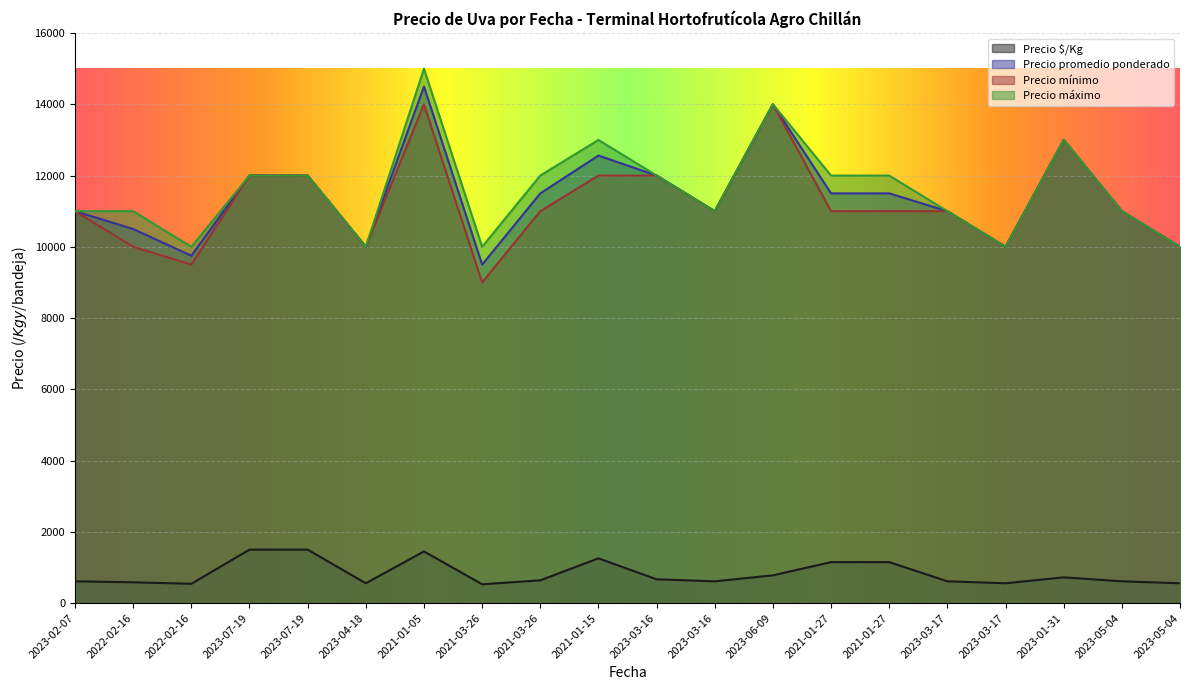

Is it true that Precio promedio ponderado equals 10500 at 2022-02-16?

True